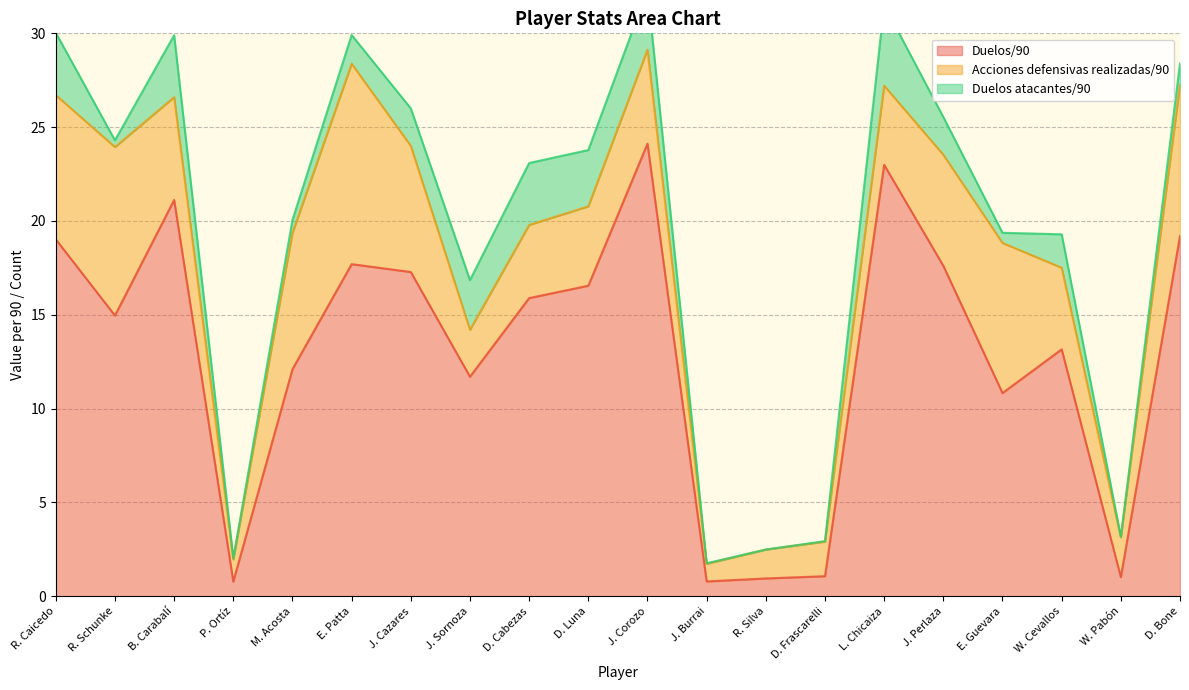

Reading right to left, transcribe all the data shown in this chart.

Duelos/90: D. Bone=19.2	W. Pabón=1.0	W. Cevallos=13.2	E. Guevara=10.8	J. Perlaza=17.6	L. Chicaiza=23.0	D. Frascarelli=1.1	R. Silva=0.9	J. Burrai=0.8	J. Corozo=24.1	D. Luna=16.6	D. Cabezas=15.9	J. Sornoza=11.7	J. Cazares=17.3	E. Patta=17.7	M. Acosta=12.1	P. Ortíz=0.8	B. Carabalí=21.1	R. Schunke=15.0	R. Caicedo=19.0
Acciones defensivas realizadas/90: D. Bone=8.1	W. Pabón=2.1	W. Cevallos=4.3	E. Guevara=8.0	J. Perlaza=5.9	L. Chicaiza=4.2	D. Frascarelli=1.8	R. Silva=1.5	J. Burrai=0.9	J. Corozo=5.0	D. Luna=4.2	D. Cabezas=3.9	J. Sornoza=2.5	J. Cazares=6.7	E. Patta=10.7	M. Acosta=7.3	P. Ortíz=1.2	B. Carabalí=5.5	R. Schunke=9.0	R. Caicedo=7.7
Duelos atacantes/90: D. Bone=1.1	W. Pabón=0.0	W. Cevallos=1.8	E. Guevara=0.5	J. Perlaza=2.0	L. Chicaiza=4.3	D. Frascarelli=0.0	R. Silva=0.0	J. Burrai=0.0	J. Corozo=3.2	D. Luna=3.0	D. Cabezas=3.3	J. Sornoza=2.6	J. Cazares=2.0	E. Patta=1.5	M. Acosta=0.7	P. Ortíz=0.1	B. Carabalí=3.3	R. Schunke=0.4	R. Caicedo=3.3